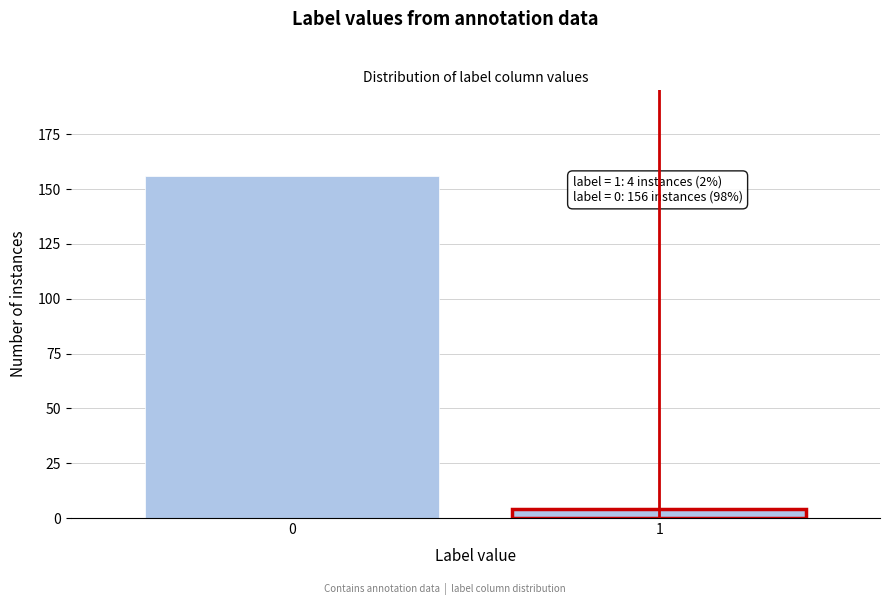

Reading left to right, what are all the values shown in this chart?

156	4